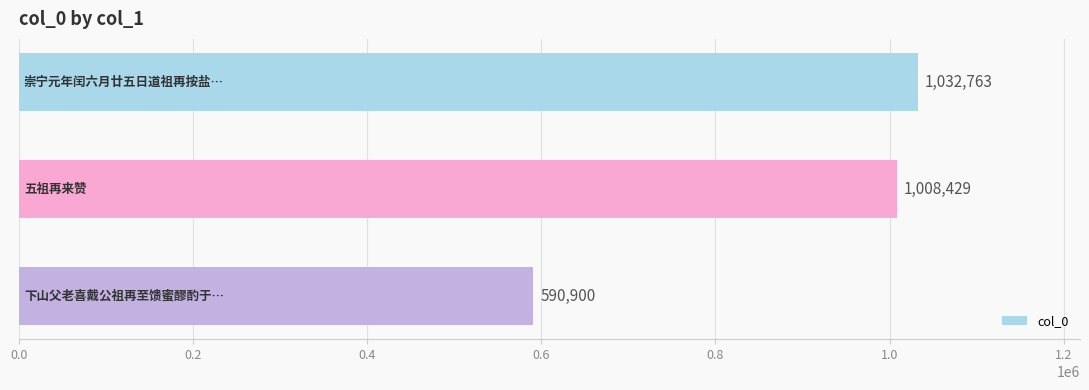

What is the average value?

877364